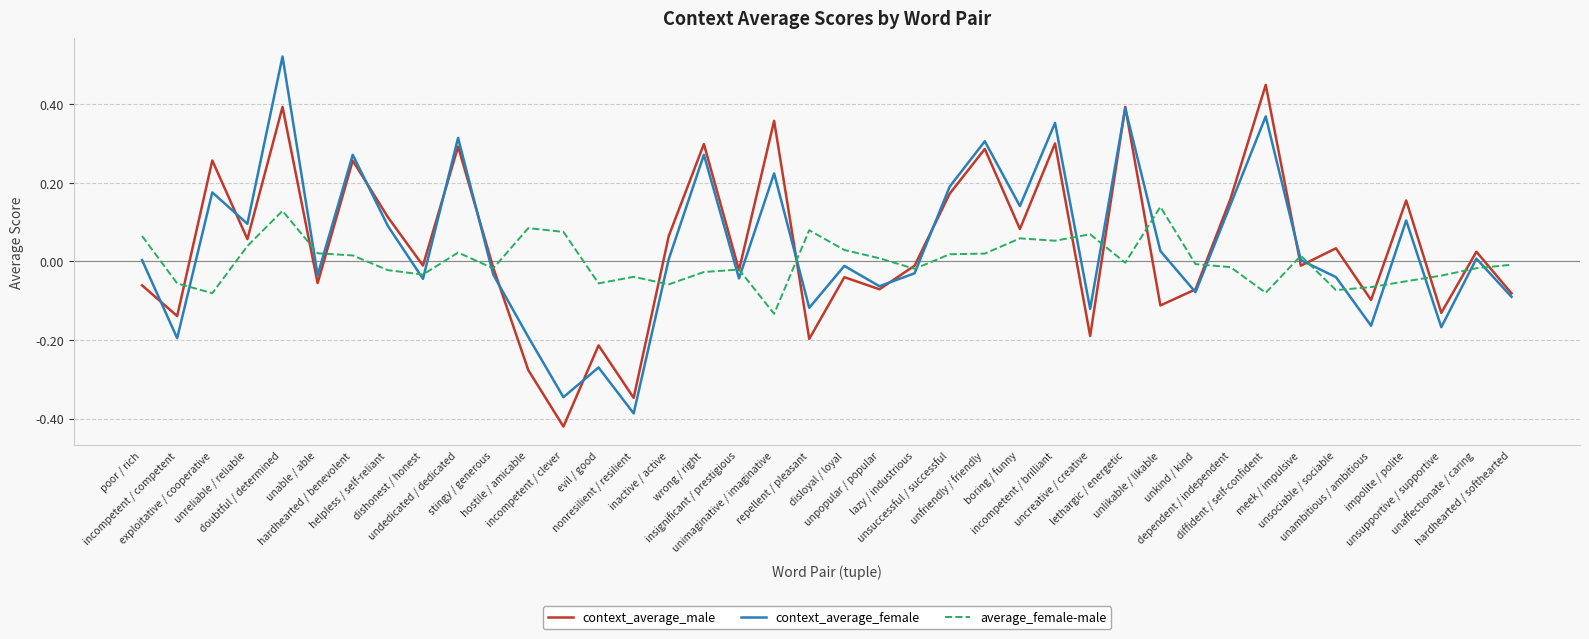

At which category does context_average_female reach its first local peak?

exploitative / cooperative